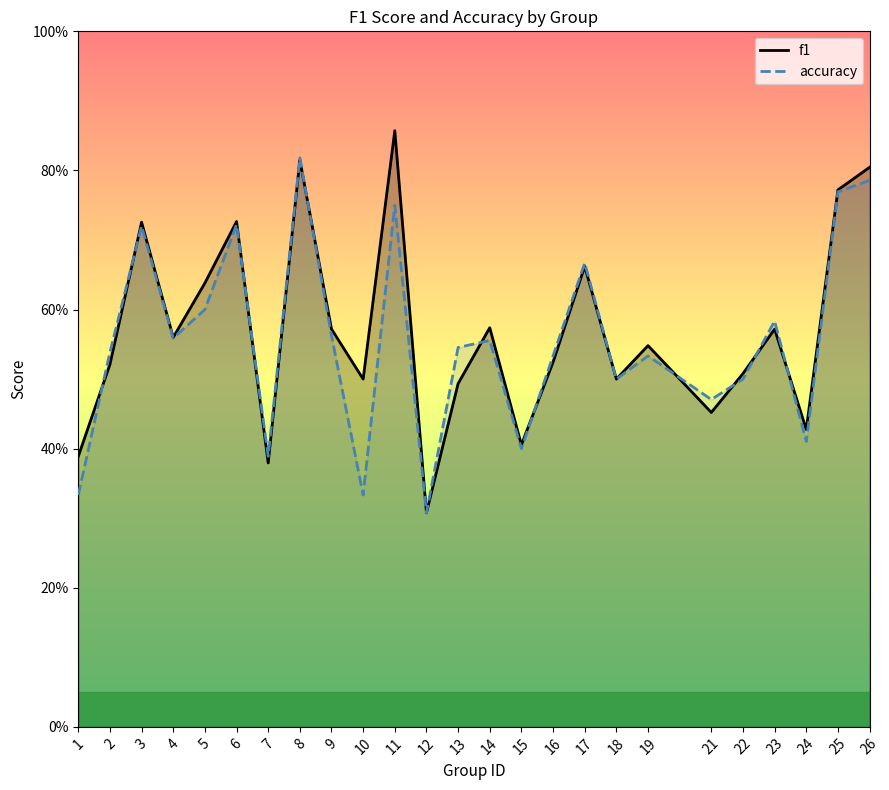

Reading left to right, what are all the values shown in this chart?

f1: 1=0.4	2=0.5	3=0.7	4=0.6	5=0.6	6=0.7	7=0.4	8=0.8	9=0.6	10=0.5	11=0.9	12=0.3	13=0.5	14=0.6	15=0.4	16=0.5	17=0.7	18=0.5	19=0.5	21=0.5	22=0.5	23=0.6	24=0.4	25=0.8	26=0.8
accuracy: 1=0.3	2=0.5	3=0.7	4=0.6	5=0.6	6=0.7	7=0.4	8=0.8	9=0.6	10=0.3	11=0.8	12=0.3	13=0.5	14=0.6	15=0.4	16=0.5	17=0.7	18=0.5	19=0.5	21=0.5	22=0.5	23=0.6	24=0.4	25=0.8	26=0.8